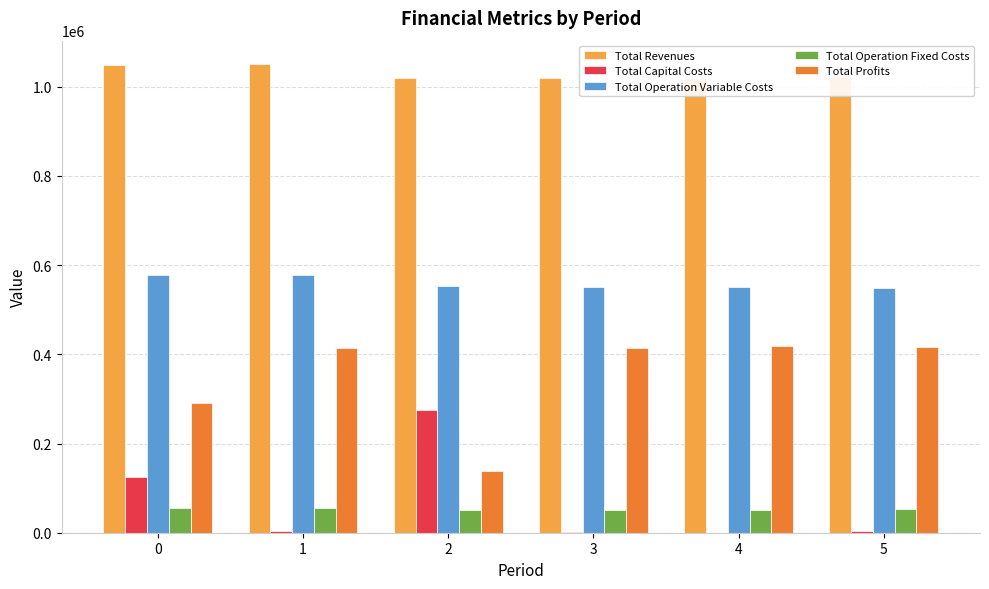

What is the average value of the Total Profits series?

348974.5